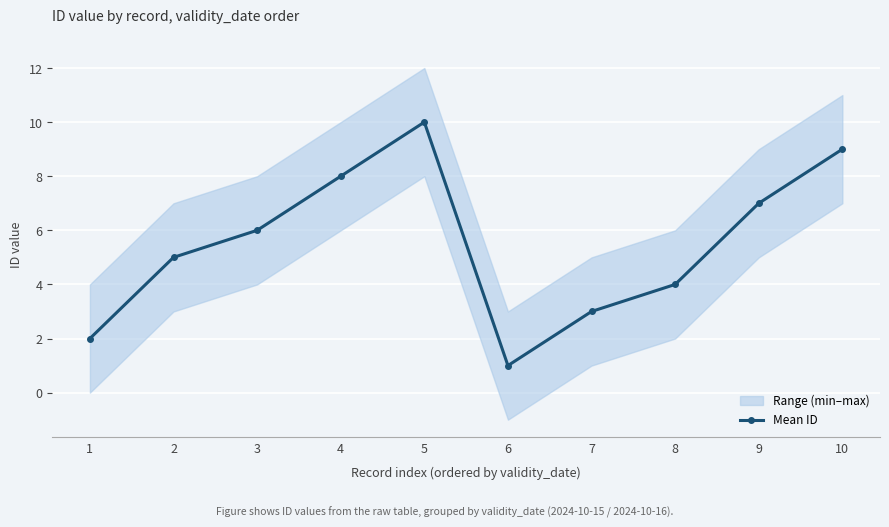

Reading right to left, list all the values displayed in this chart.

9	7	4	3	1	10	8	6	5	2